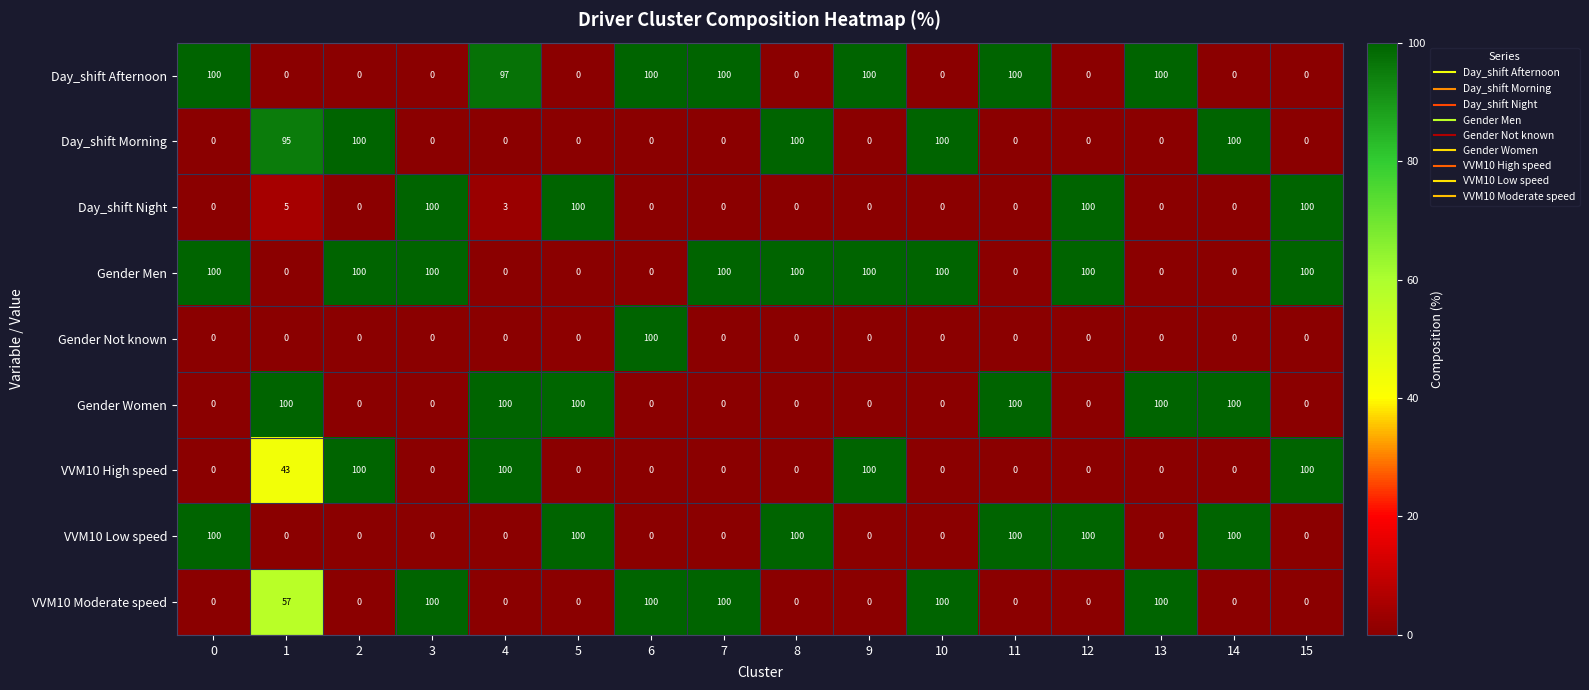

Is it true that Gender Men equals -37 at 1?

False